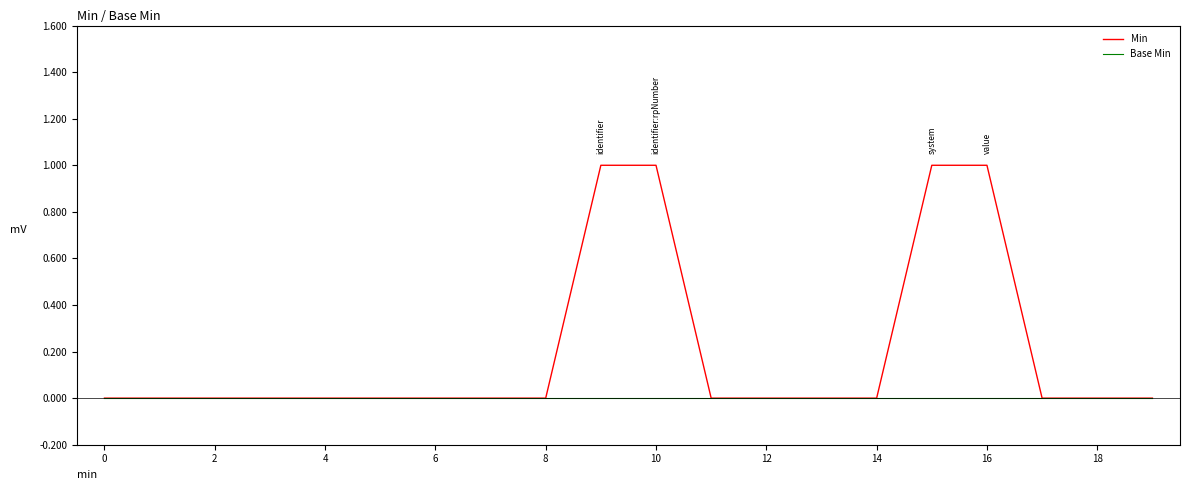

Rank the series by their maximum value, from lowest to highest.

Base Min, Min